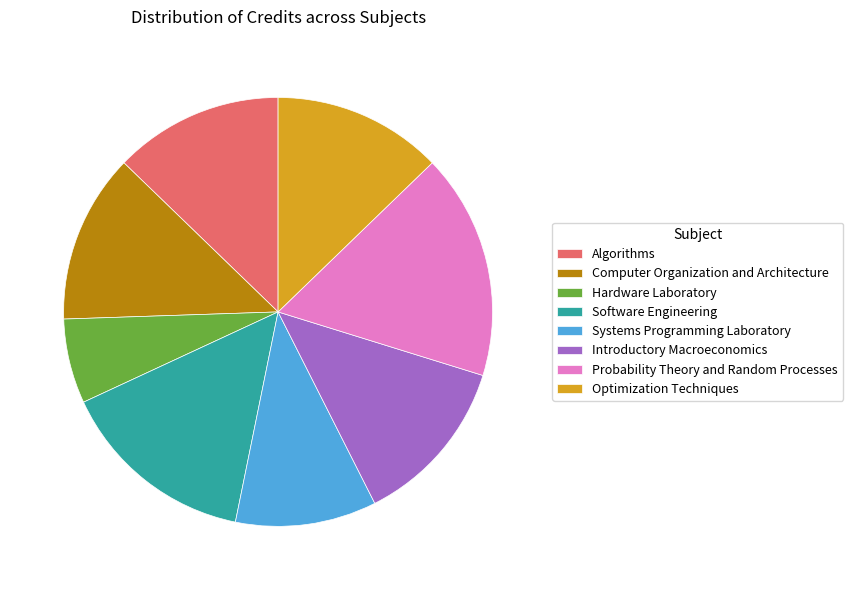

Does Introductory Macroeconomics account for over 50% of the chart?

No